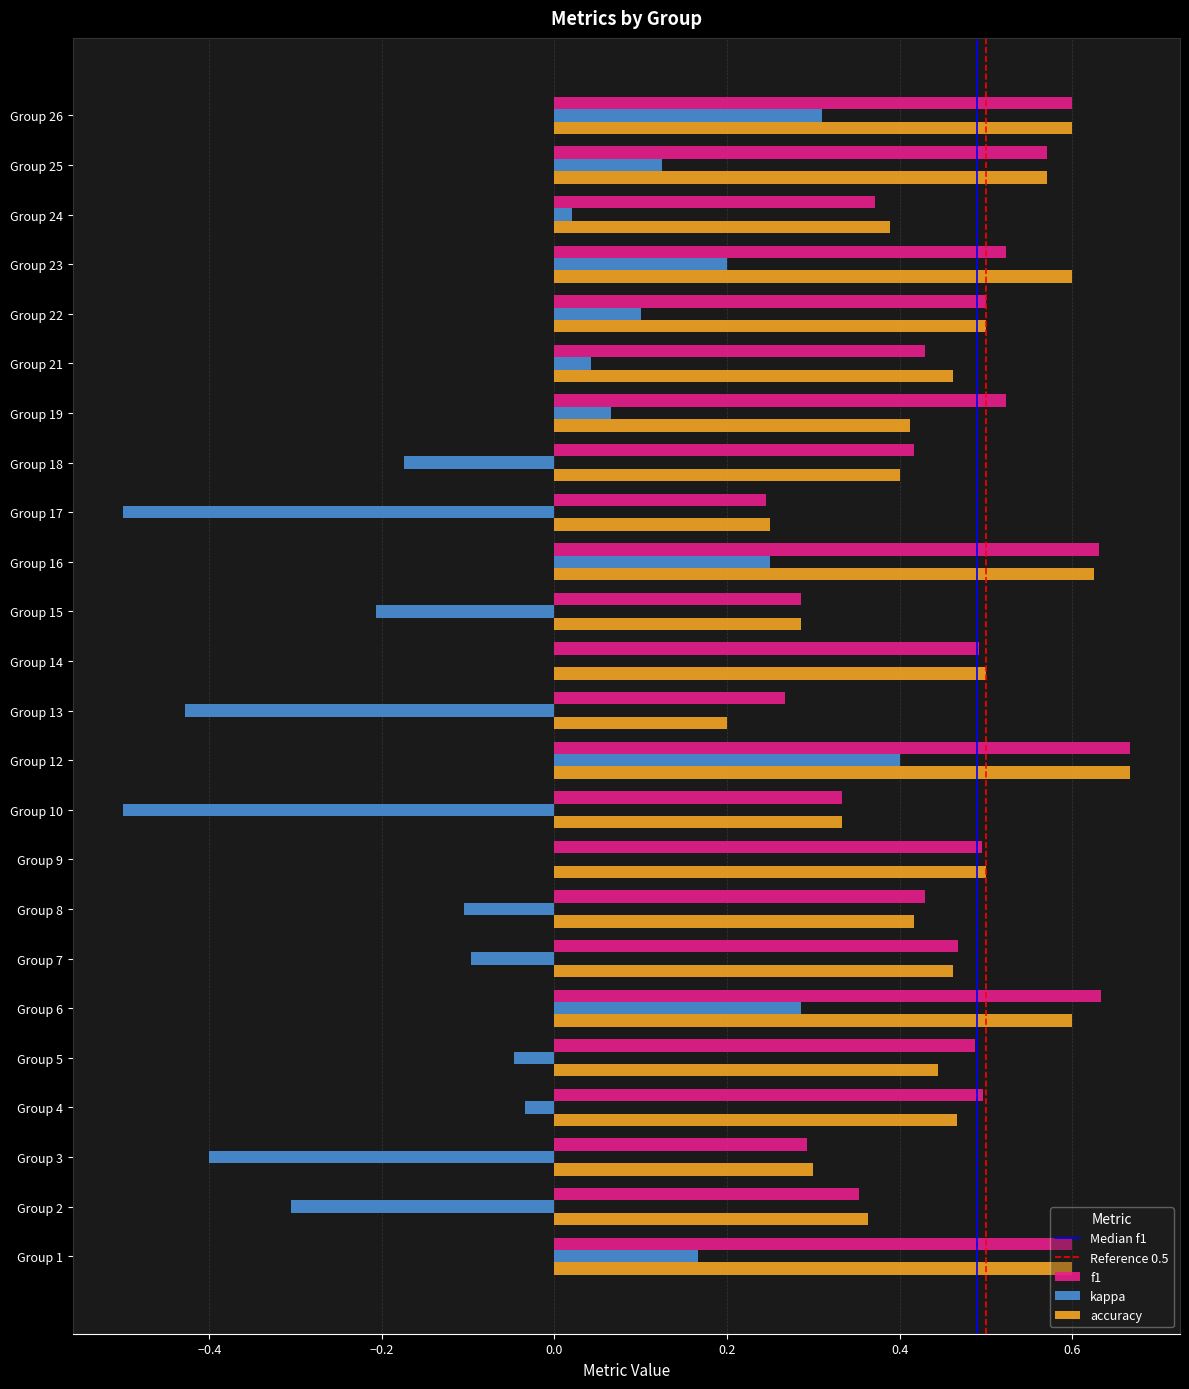

Count the number of categories in the chart.

24